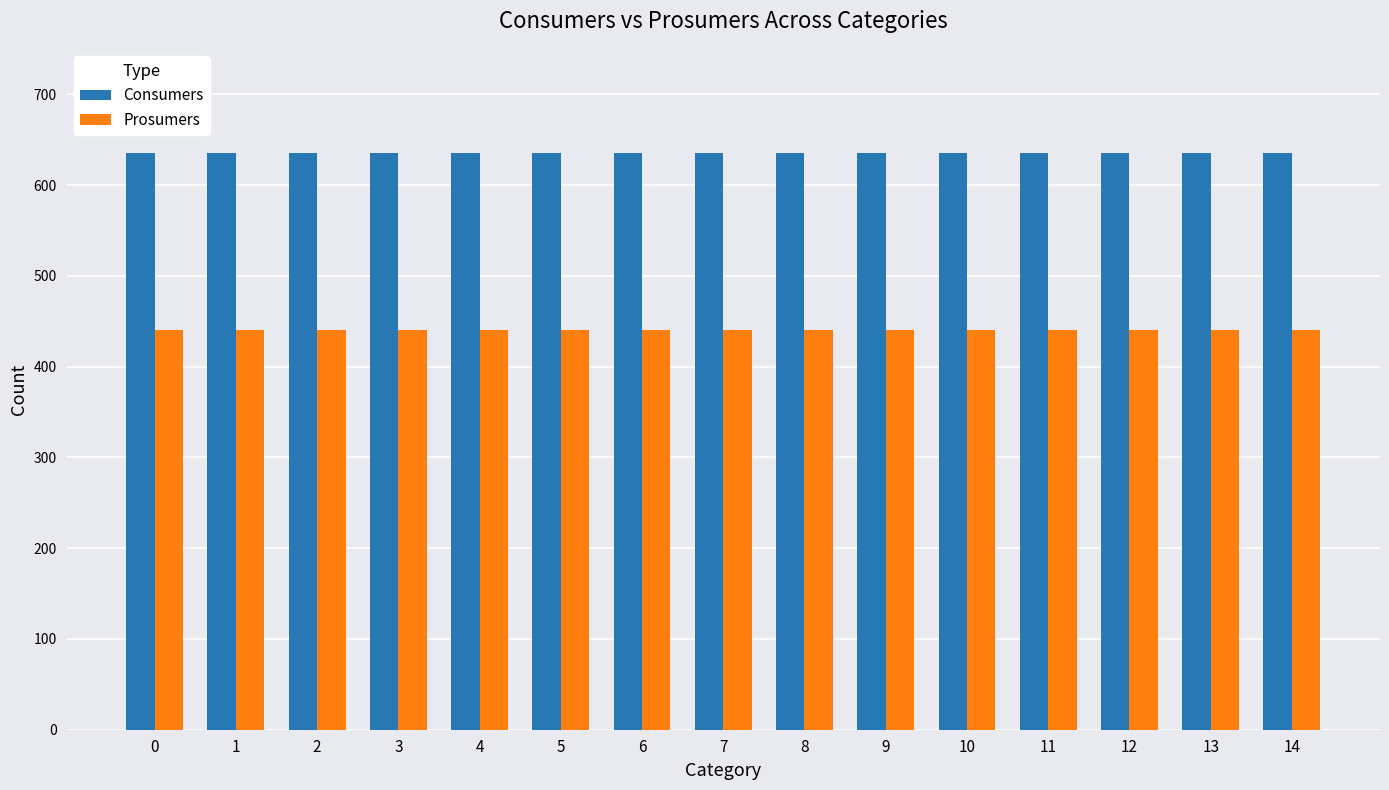

Reading right to left, what are all the values shown in this chart?

Consumers: 635	635	635	635	635	635	635	635	635	635	635	635	635	635	635
Prosumers: 440	440	440	440	440	440	440	440	440	440	440	440	440	440	440